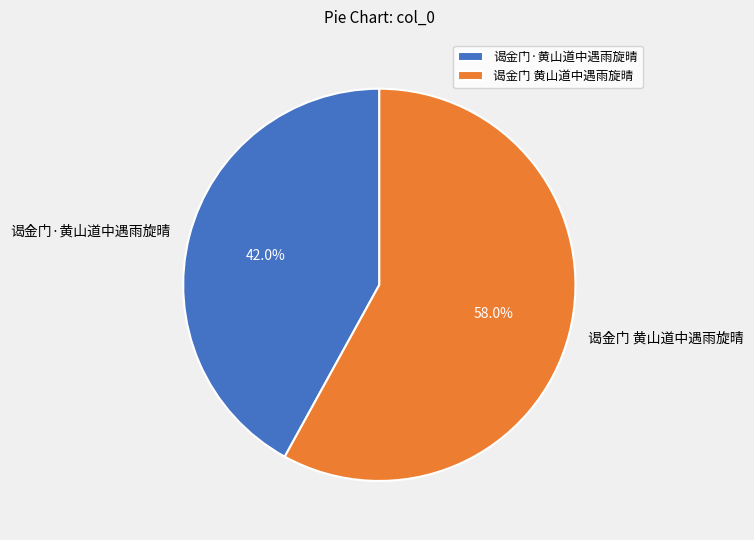

What is the smallest slice in the pie chart?

谒金门·黄山道中遇雨旋晴